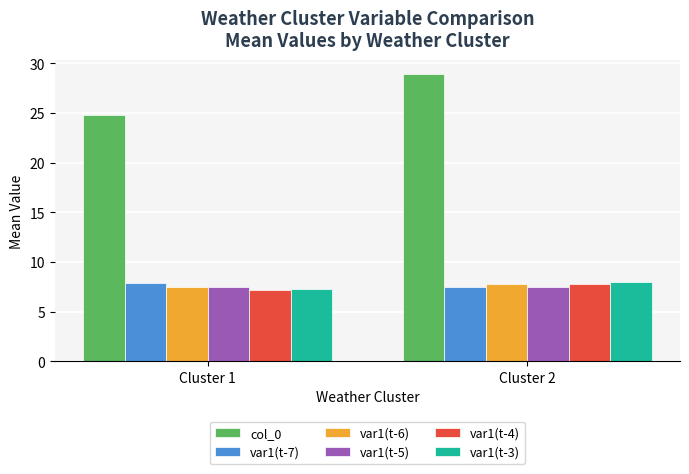

What are all the series names shown in the legend?

col_0, var1(t-7), var1(t-6), var1(t-5), var1(t-4), var1(t-3)